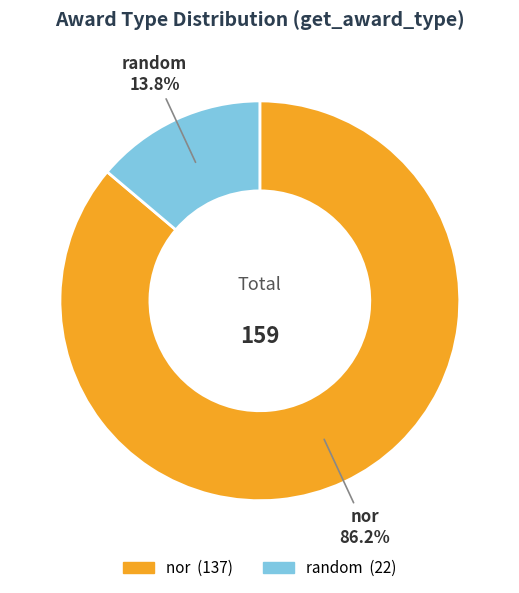

True or false: random accounts for 1% of the total.

False